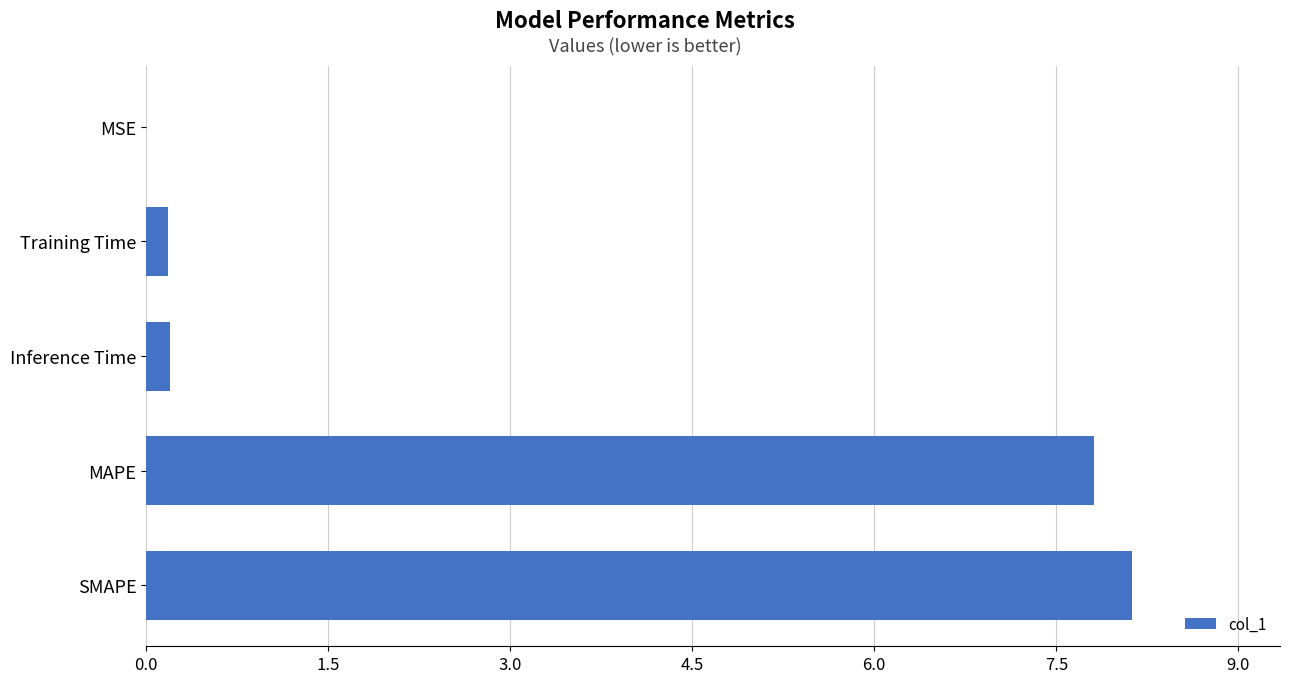

Between SMAPE and MAPE, which is larger?

SMAPE